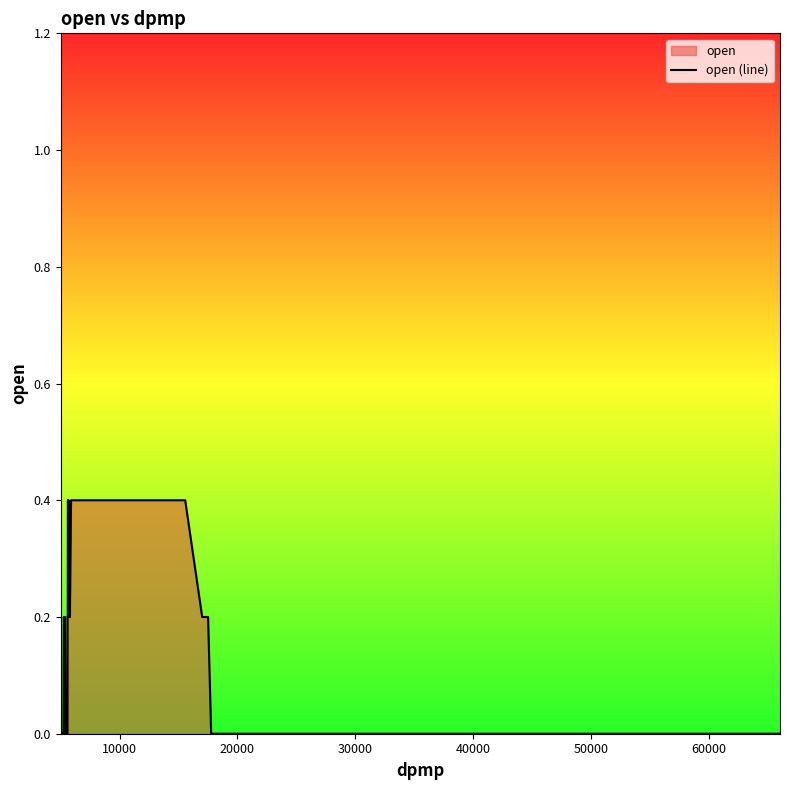

Reading left to right, extract all data points from this chart.

0.0	0.0	0.0	0.0	0.0	0.0	0.0	0.2	0.2	0.2	0.2	0.2	0.0	0.0	0.0	0.0	0.0	0.2	0.2	0.4	0.4	0.4	0.2	0.4	0.2	0.2	0.4	0.4	0.2	0.2	0.2	0.0	0.0	0.0	0.0	0.0	0.0	0.0	0.0	0.0